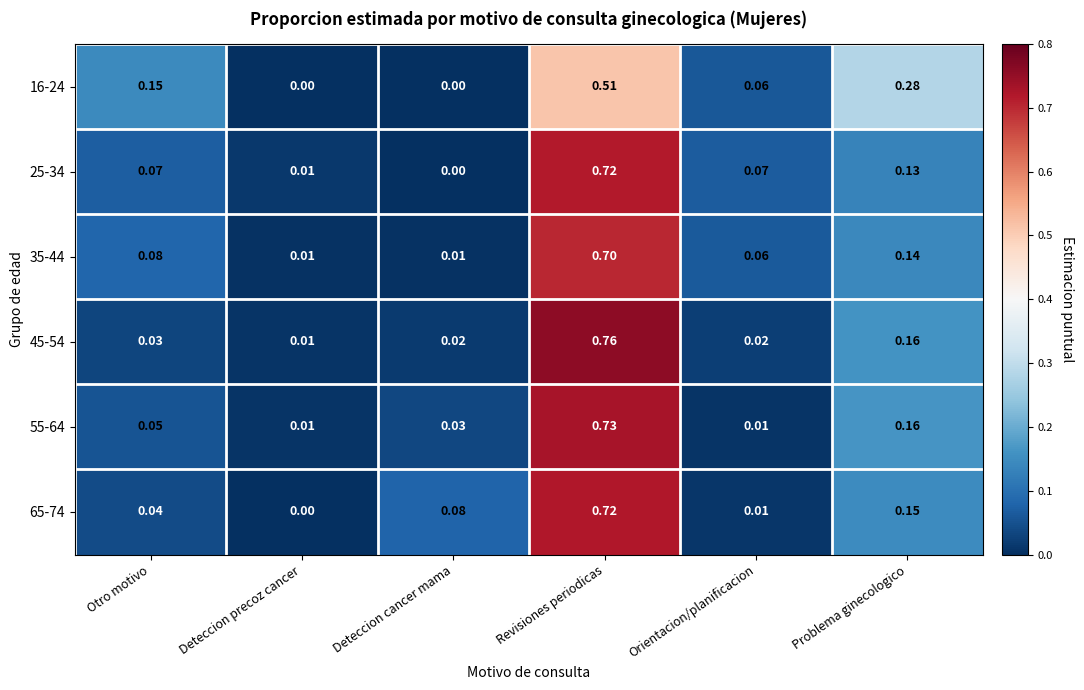

Which series has the widest spread of values?

45-54